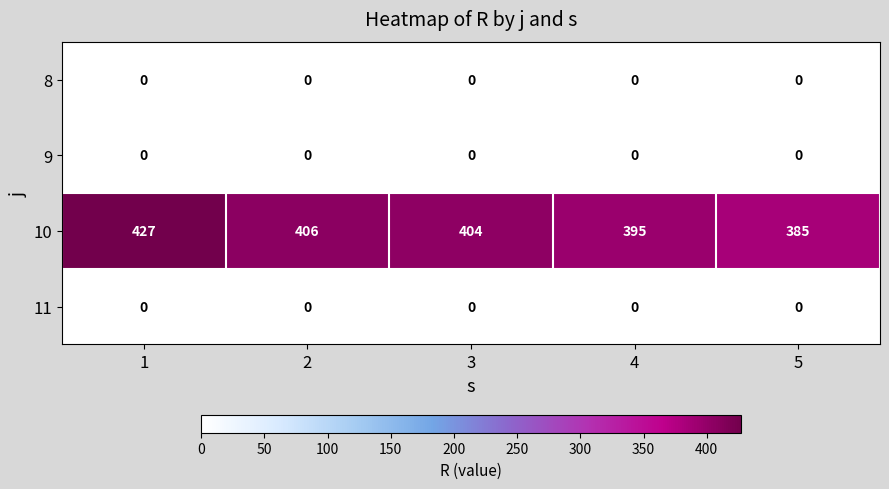

Reading right to left, what are all the values shown in this chart?

8: 5=0	4=0	3=0	2=0	1=0
9: 5=0	4=0	3=0	2=0	1=0
10: 5=385	4=395	3=404	2=406	1=427
11: 5=0	4=0	3=0	2=0	1=0